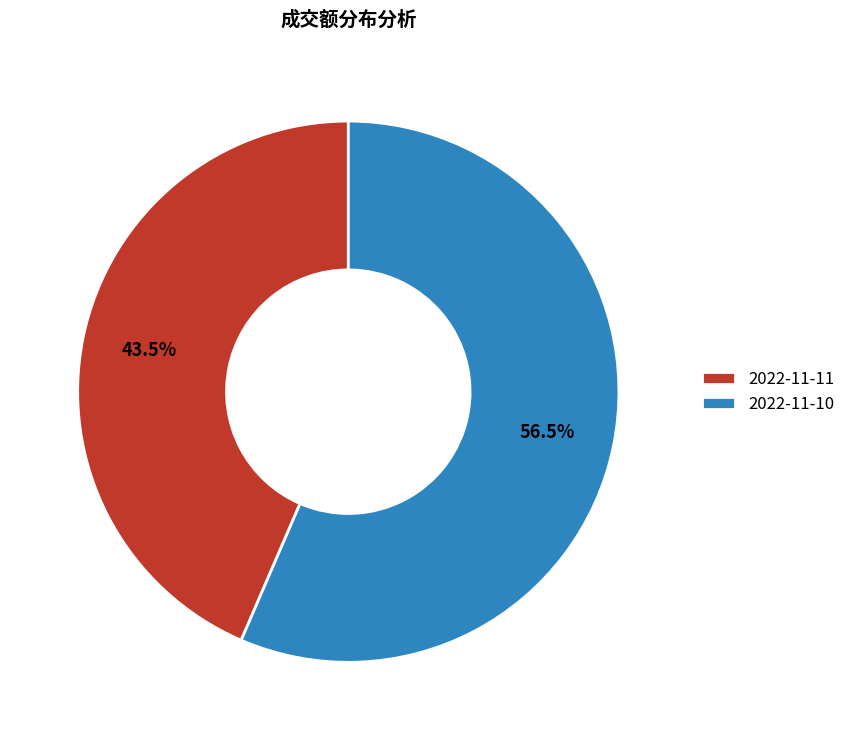

Rank the categories by value from highest to lowest.

2022-11-10, 2022-11-11